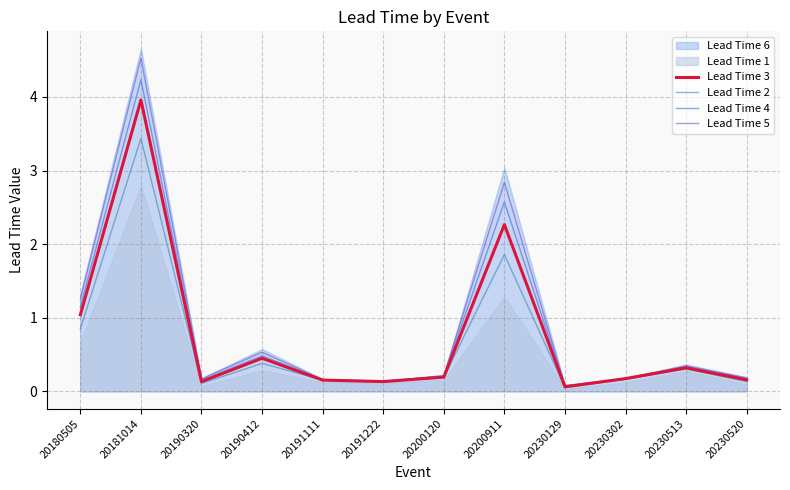

What is the difference between the Lead Time 3 values at 20230129 and 20190412?

0.4